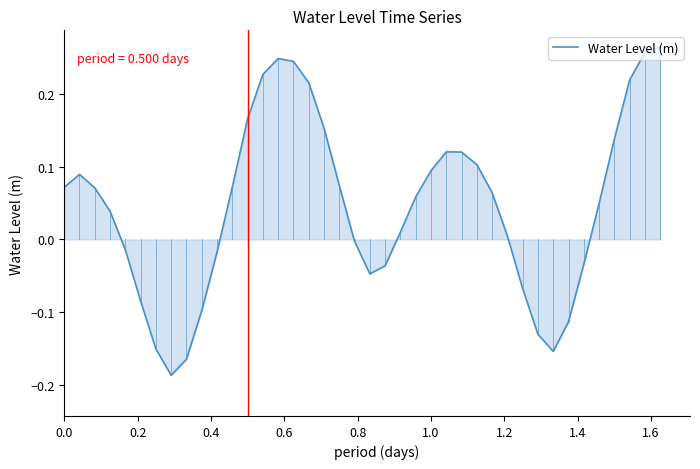

What is the difference between the maximum and minimum values?

0.5